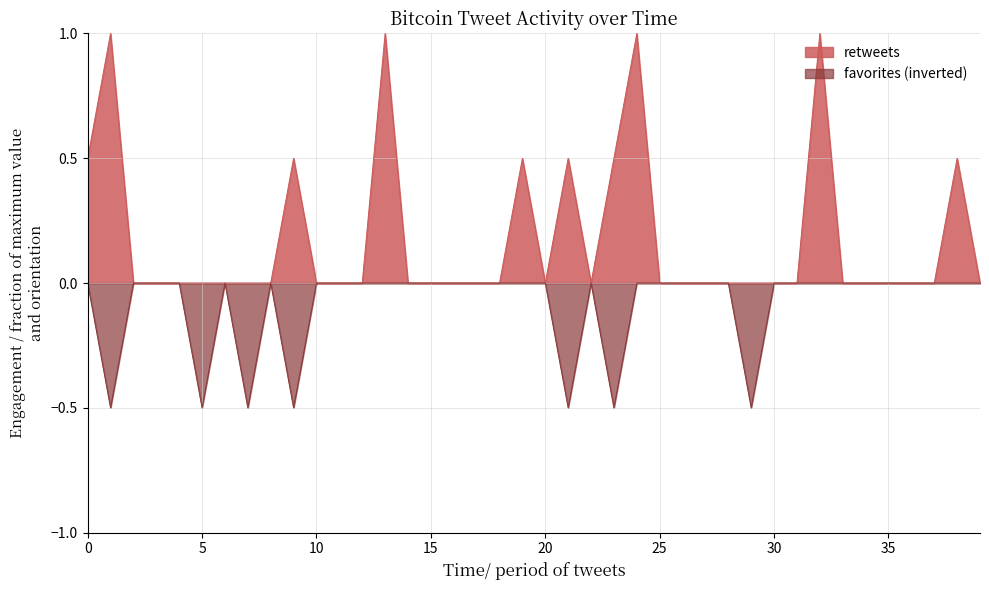

Rank the series by their maximum value, from lowest to highest.

favorites (inverted), retweets